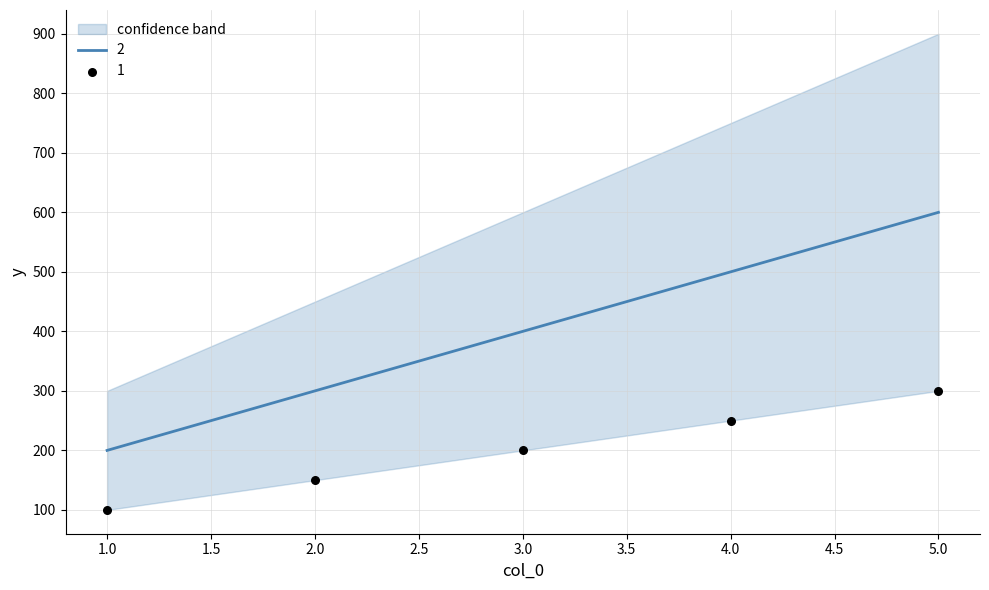

What is the total value across all series at 4?

750